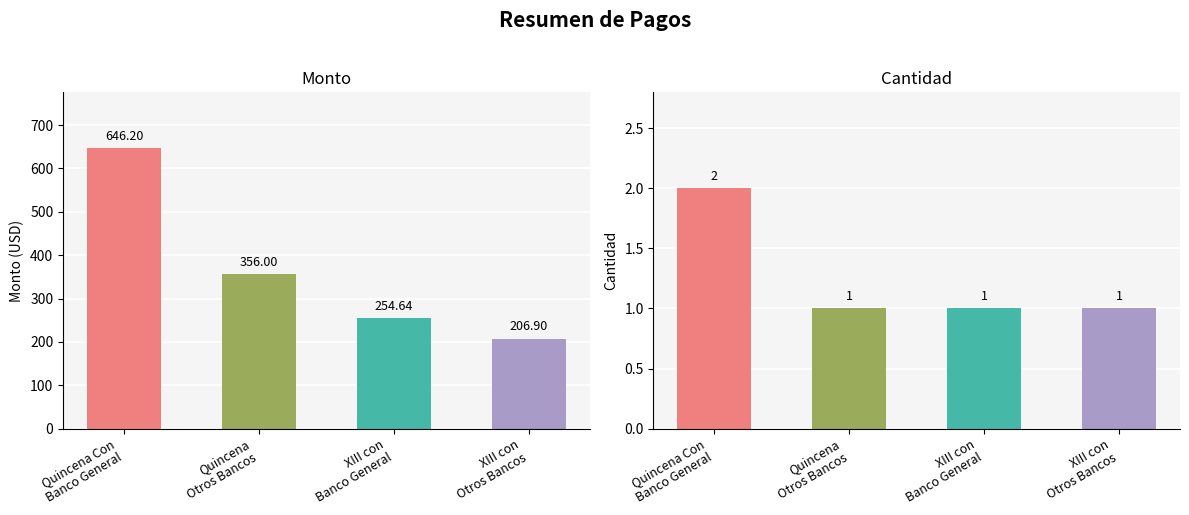

Which category has the lowest value in the Monto series?

XIII con
Otros Bancos